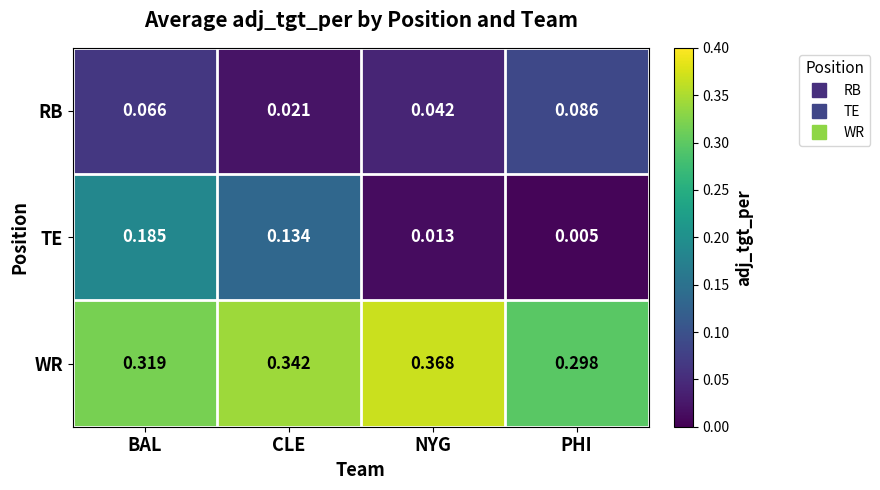

Rank the series at PHI from lowest to highest value.

TE, RB, WR